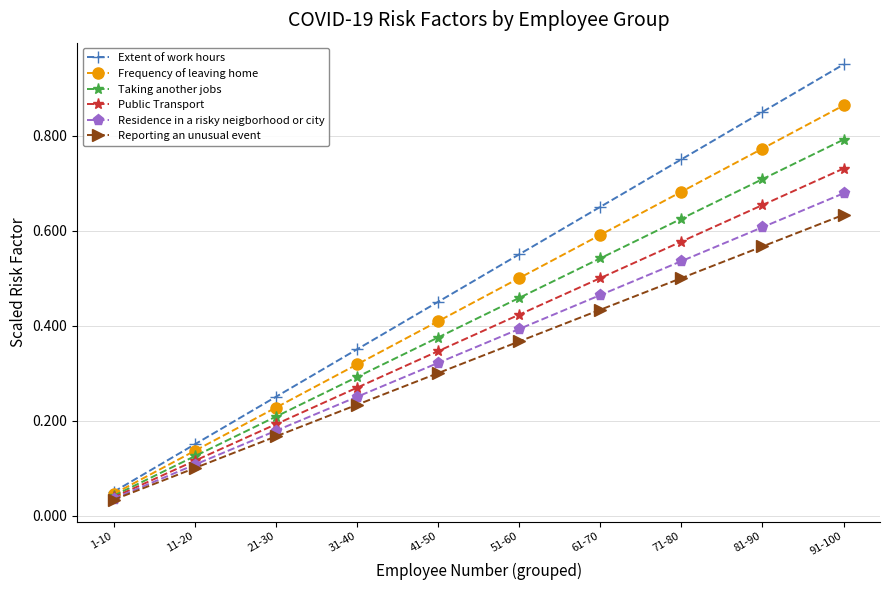

The Extent of work hours series shows 0.0 at 1-10. True or false?

False